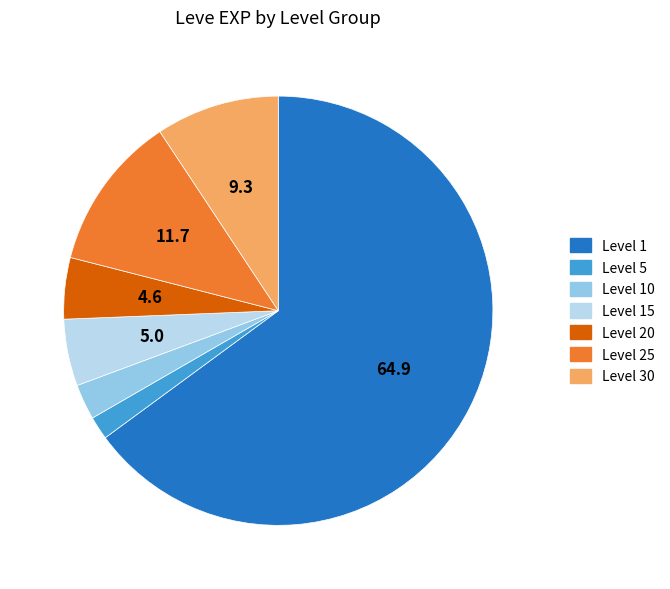

Is there any slice that represents more than half of the pie?

Yes